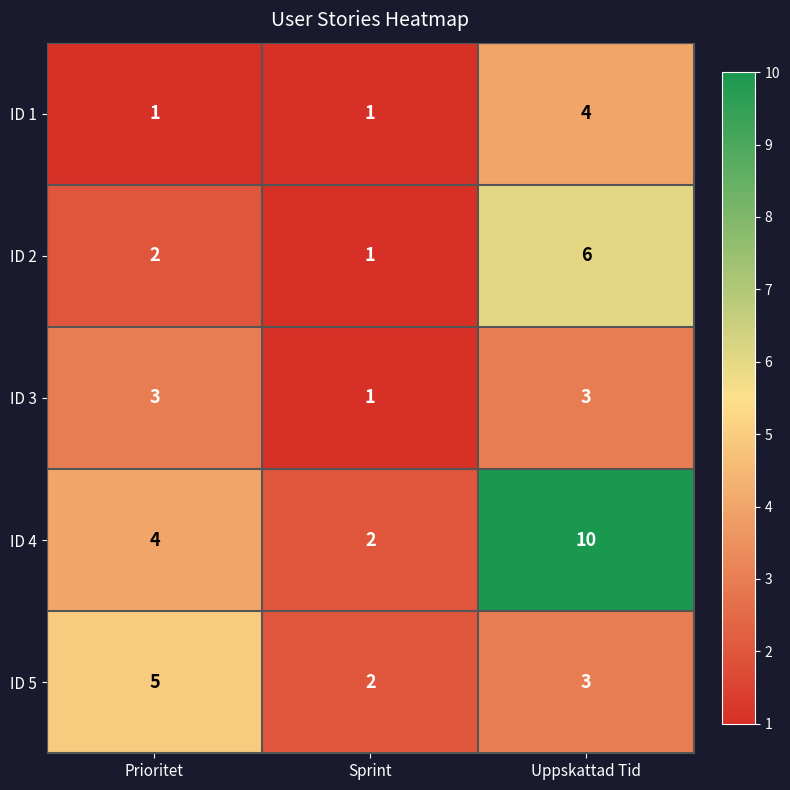

Reading left to right, what are all the values shown in this chart?

ID 1: 1	1	4
ID 2: 2	1	6
ID 3: 3	1	3
ID 4: 4	2	10
ID 5: 5	2	3